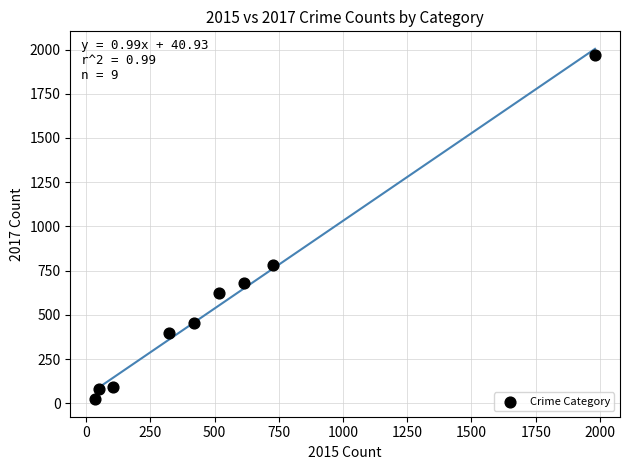

What Y value in the scatter plot is closest to 995?

780